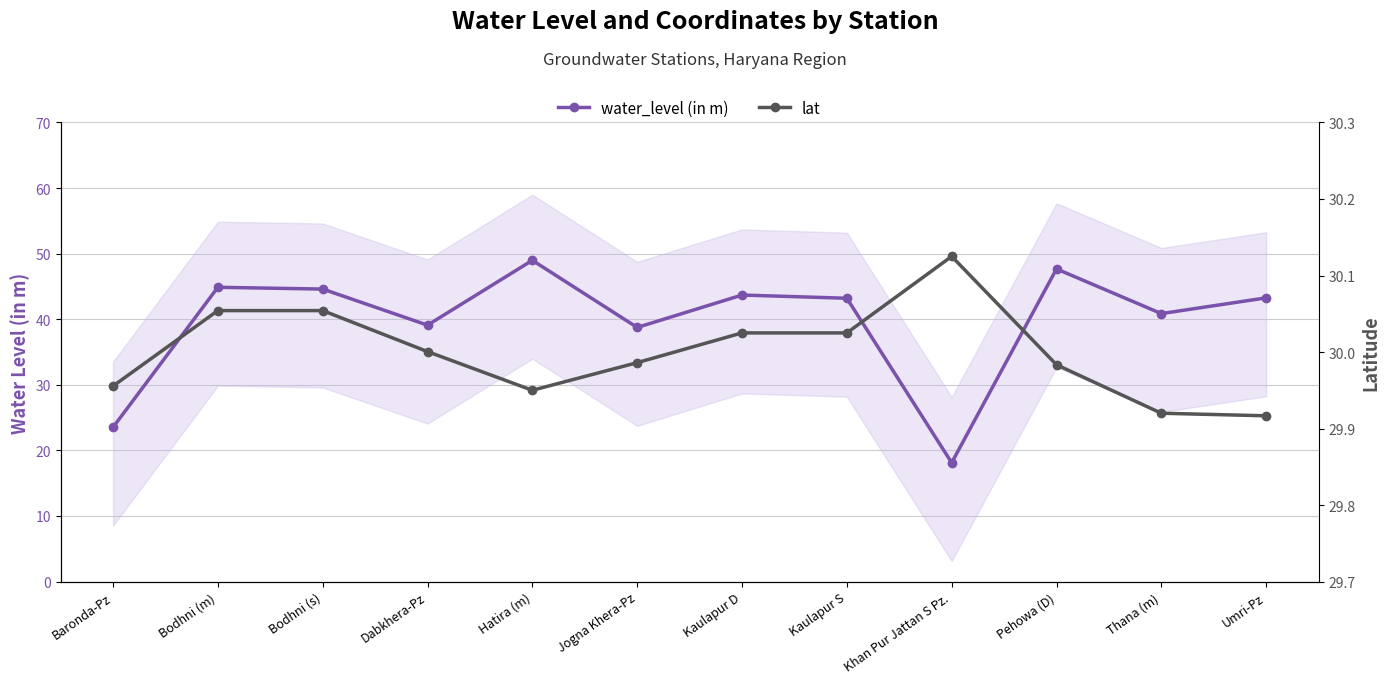

Between Baronda-Pz and Dabkhera-Pz, which series saw the biggest shift?

water_level (in m)